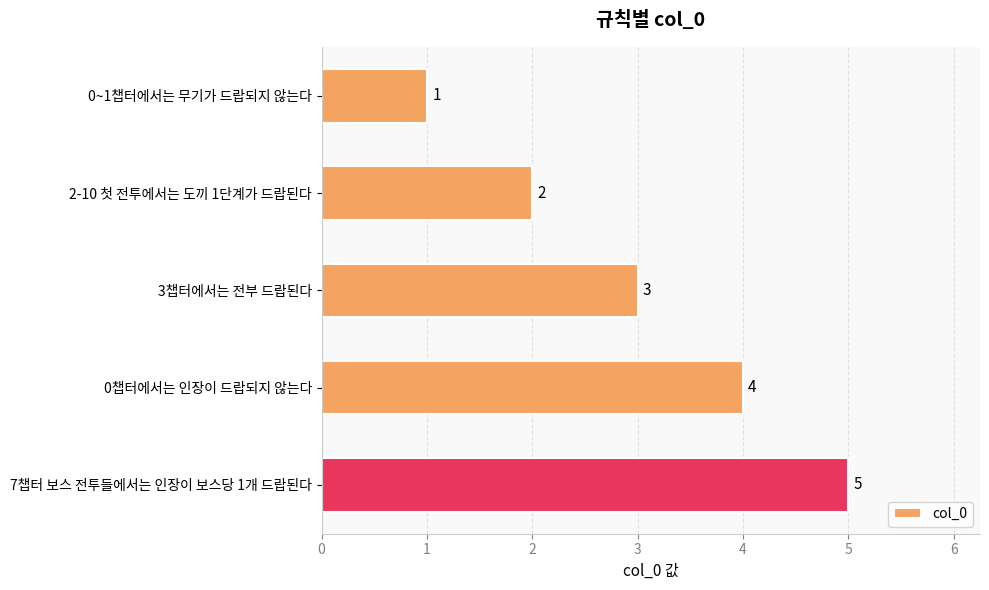

What is the greatest value displayed?

5